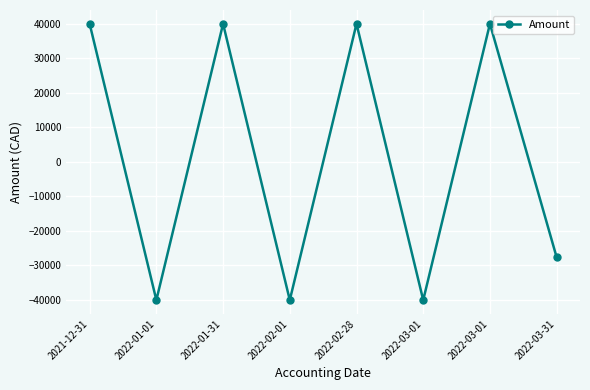

How many lines are shown in the chart?

1